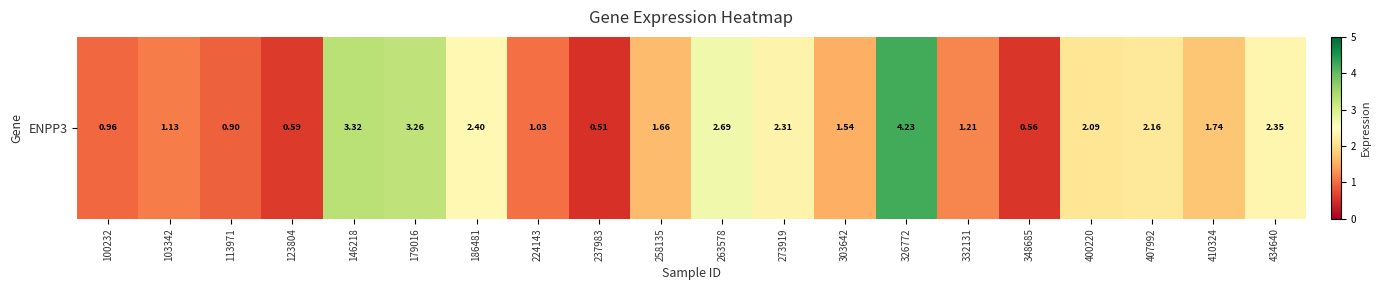

How many series are shown in this chart?

1